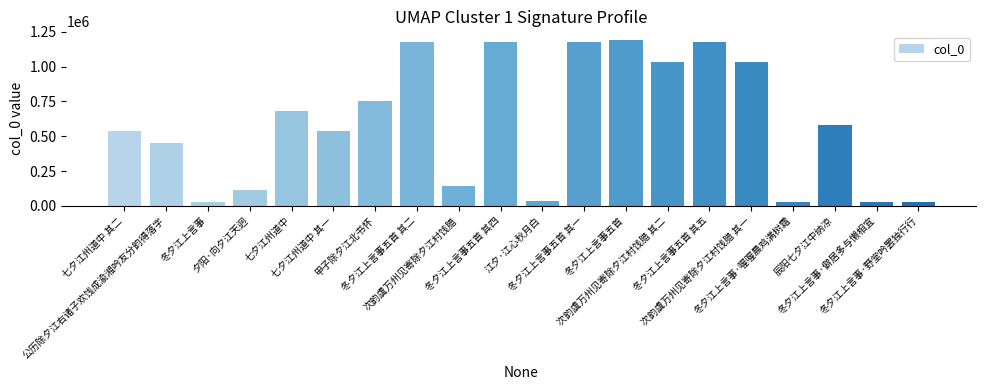

At which label is the value closest to 612397?

辰阳七夕江中纳凉